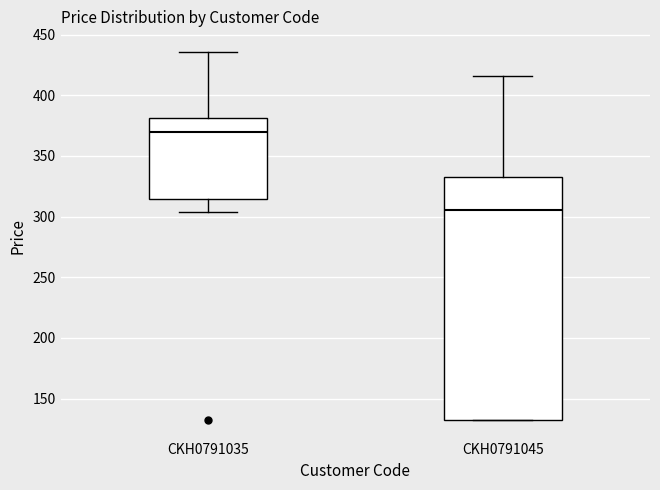

Reading left to right, transcribe this box plot: for each box, give where its median line is, the range the box spans, and where its two whiskers end, as read against the y-axis. The values are not printed on the chart, so give them approximately, as read against the axis.

CKH0791035: median 370, box 315 to 380, whiskers 305 to 435
CKH0791045: median 305, box 130 to 335, whiskers 130 to 415